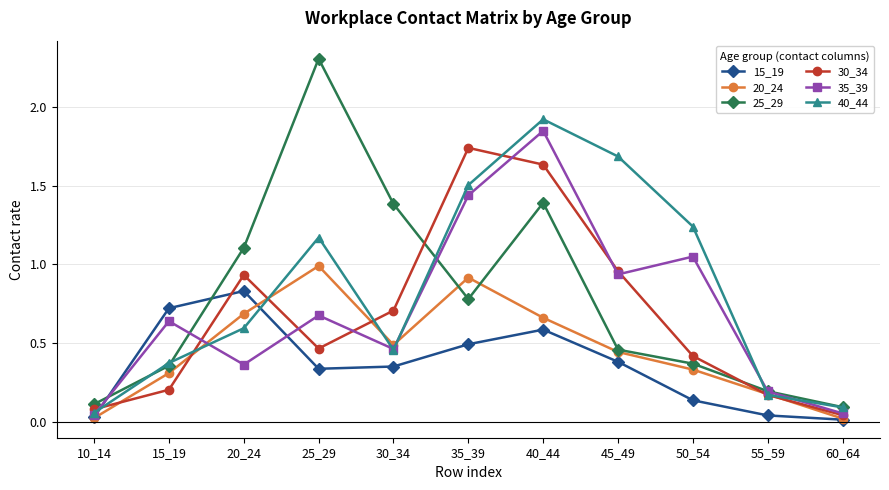

Is this an area chart (filled region under the line)?

No